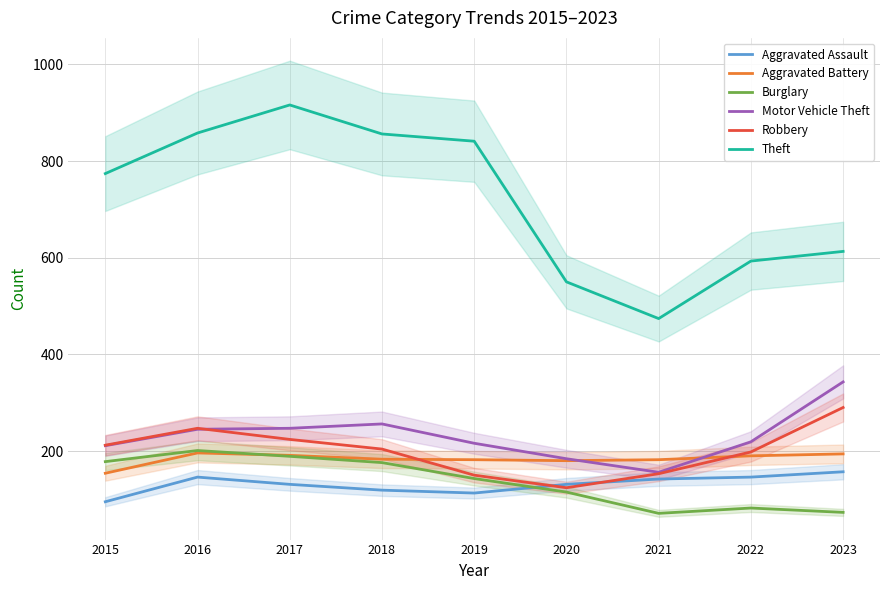

True or false: Robbery and Burglary cross at least once.

False